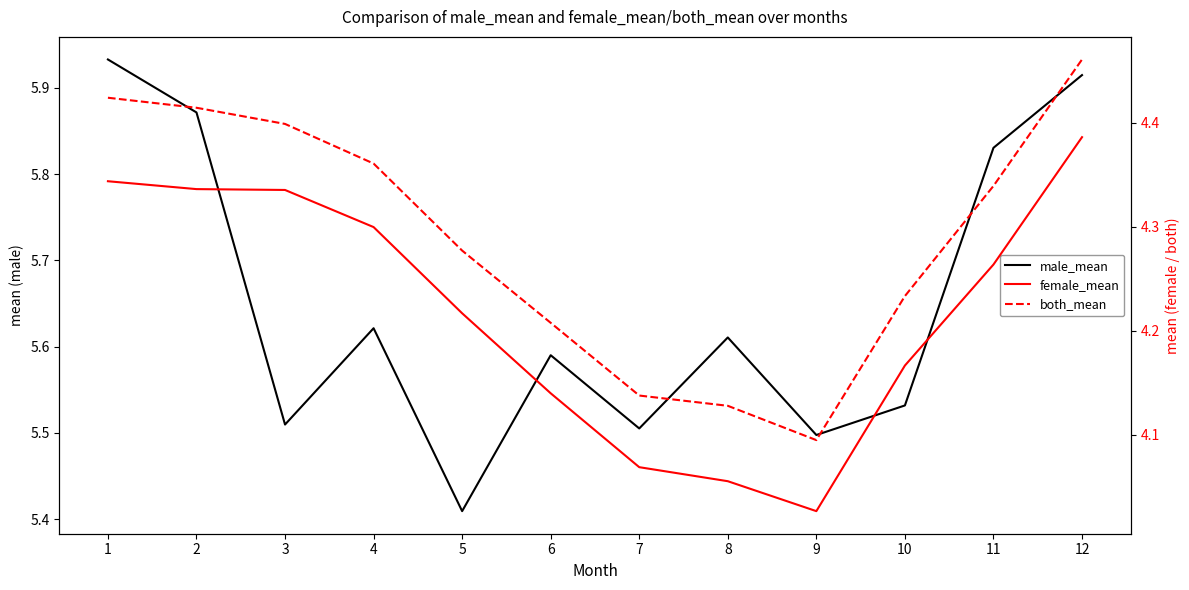

What is the difference between the second highest and minimum values in the both_mean series?

0.3